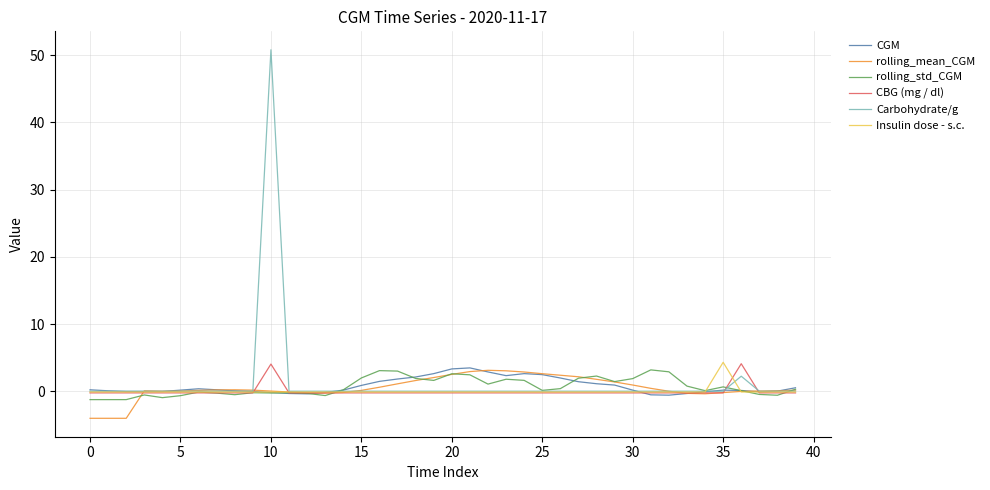

What is the smallest value displayed?

-4.0